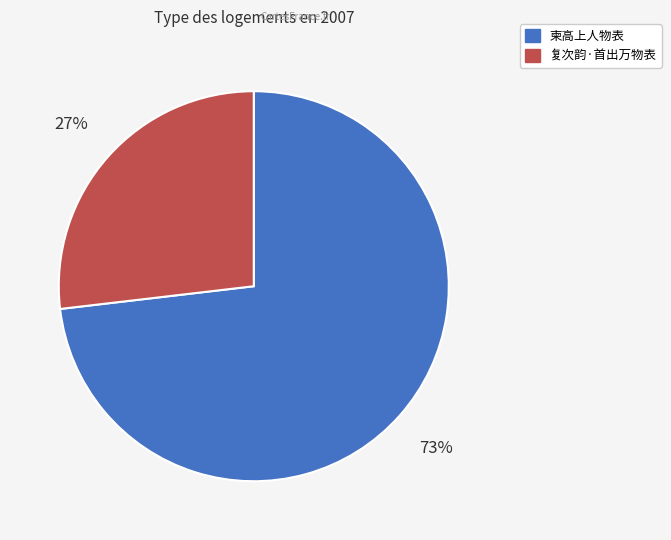

Combined, do 柬高上人物表 and 复次韵·首出万物表 account for over 50%?

Yes